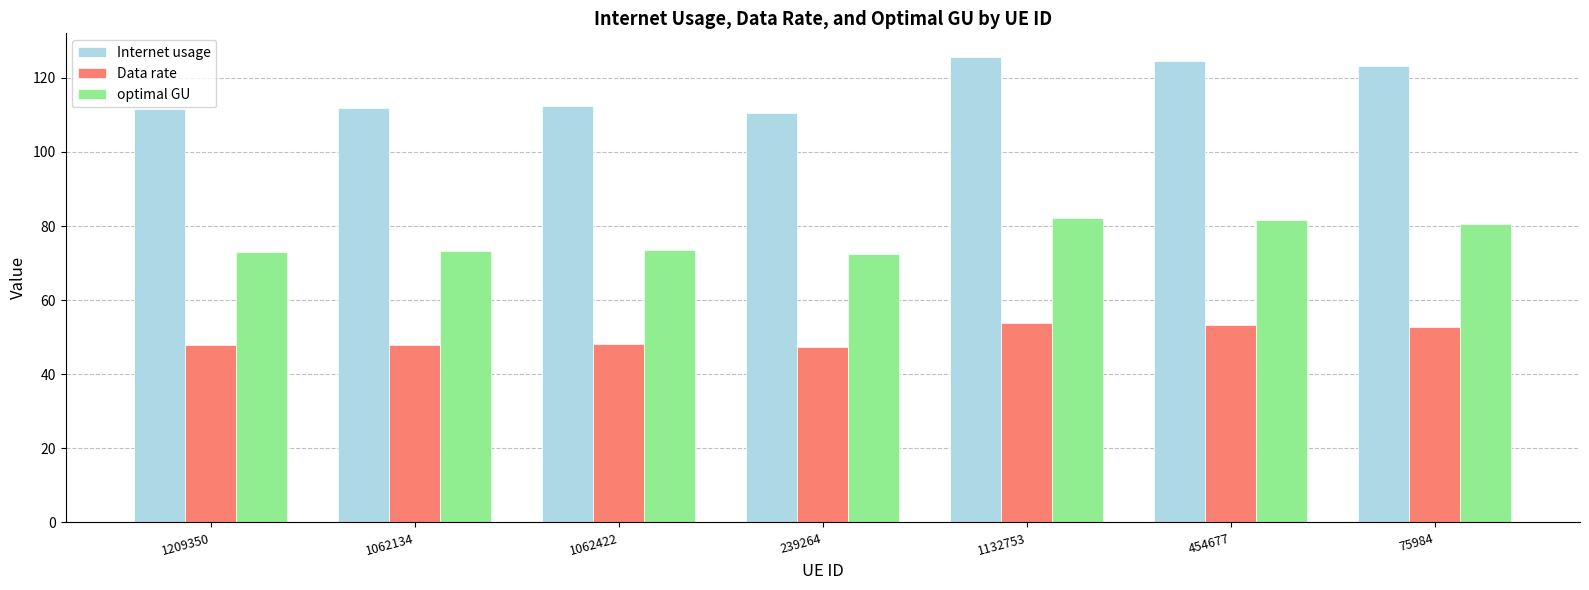

What is the total value across all series at 1062422?

234.1